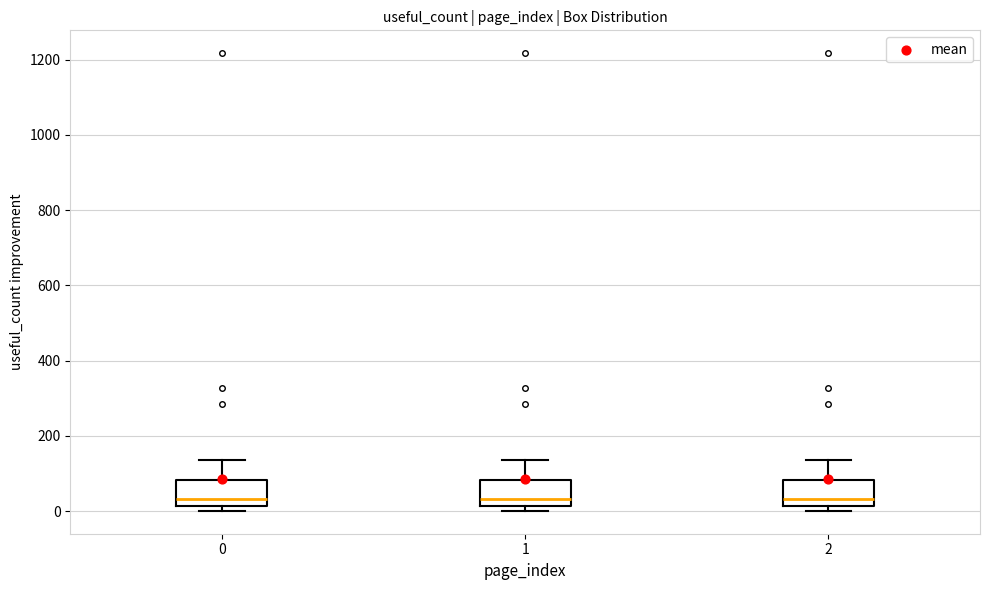

Where is the upper edge of the box at x = 2 on the y-axis? The values are not printed on the chart, so give them approximately, as read against the axis.

80